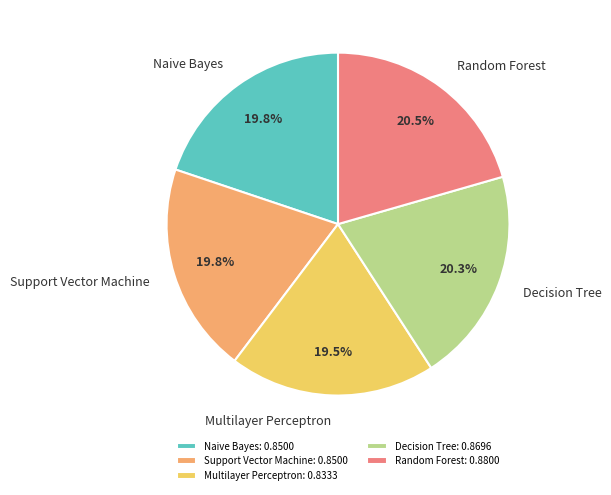

Is the sum of Multilayer Perceptron and Support Vector Machine greater than half?

No